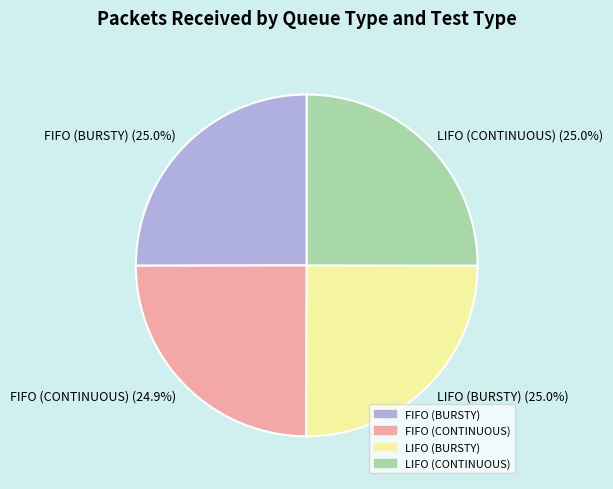

Is LIFO (BURSTY) the majority of the pie?

No